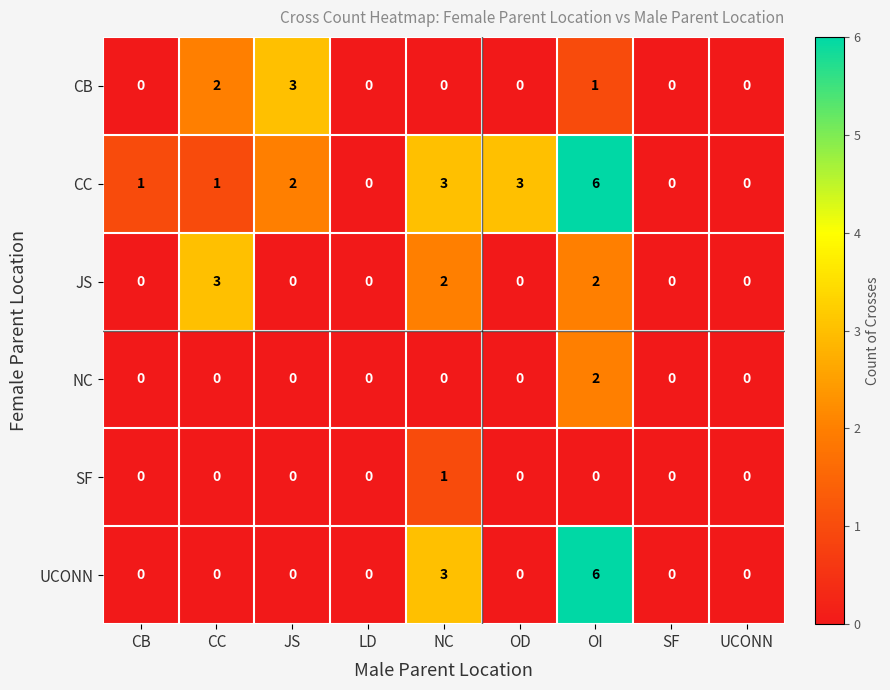

At which category is the sum across all series the highest?

OI